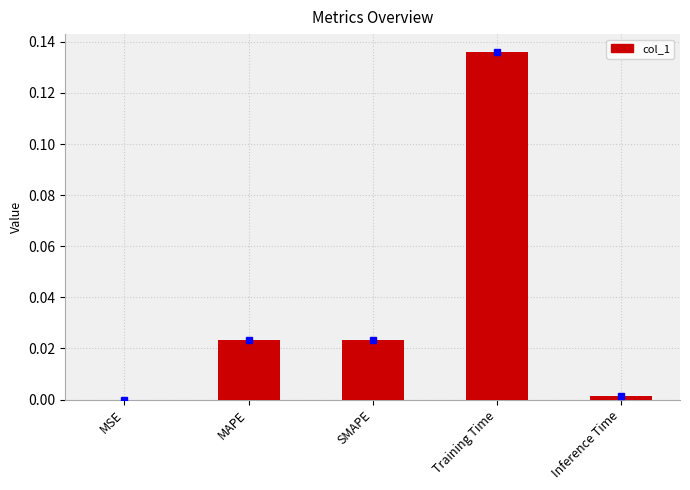

Which category has the highest value across all series?

Training Time